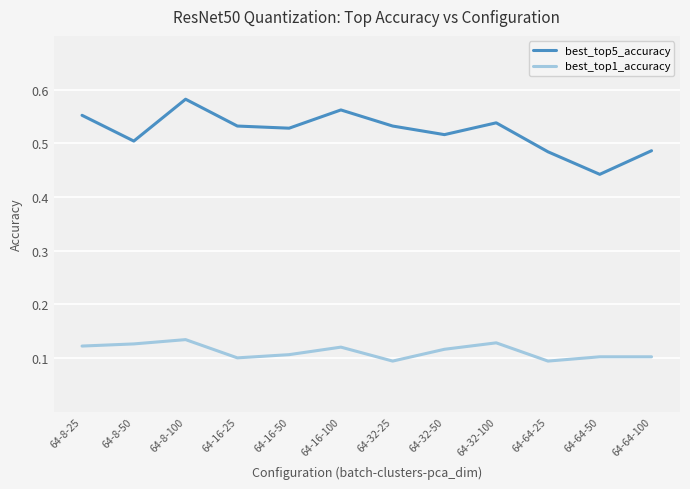

Which series has the widest spread of values?

best_top5_accuracy